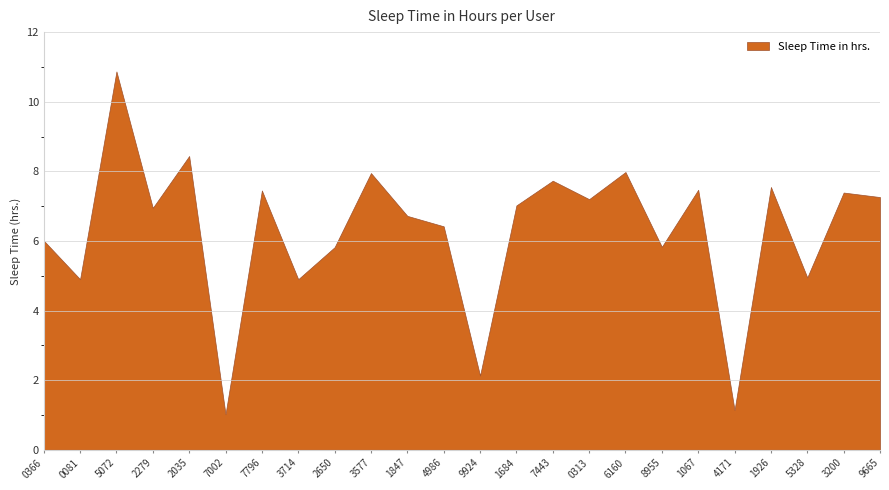

Reading left to right, transcribe all the data shown in this chart.

6.0	4.9	10.9	7.0	8.4	1.0	7.5	4.9	5.8	8.0	6.7	6.4	2.1	7.0	7.7	7.2	8.0	5.8	7.5	1.1	7.5	5.0	7.4	7.3